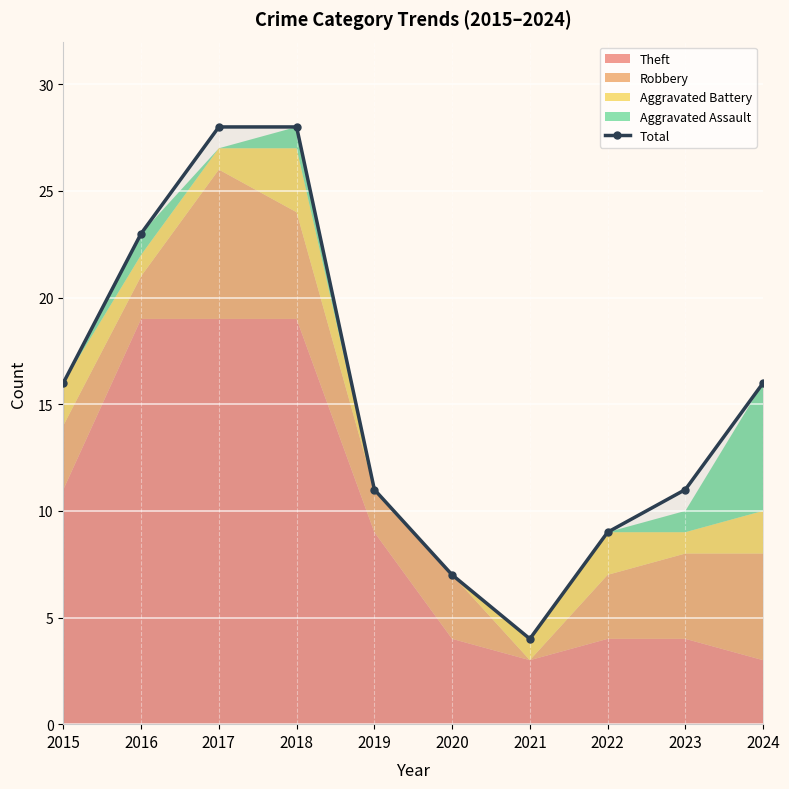

What is the difference between the maximum and second lowest values?

21